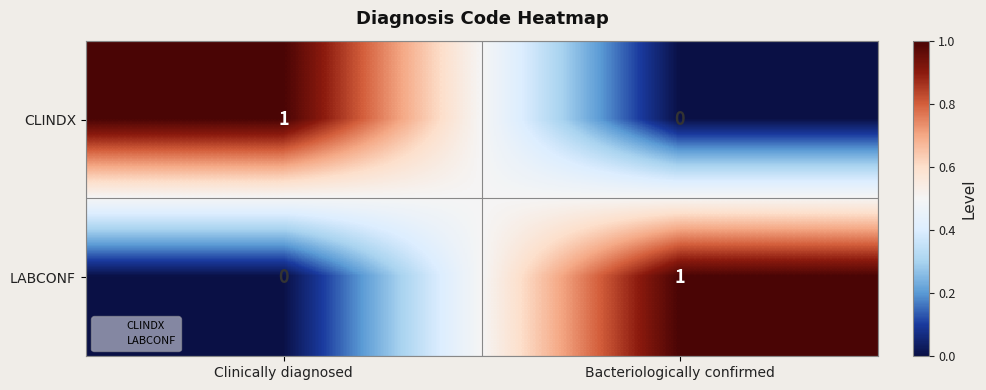

Rank the series at Clinically diagnosed from lowest to highest value.

LABCONF, CLINDX